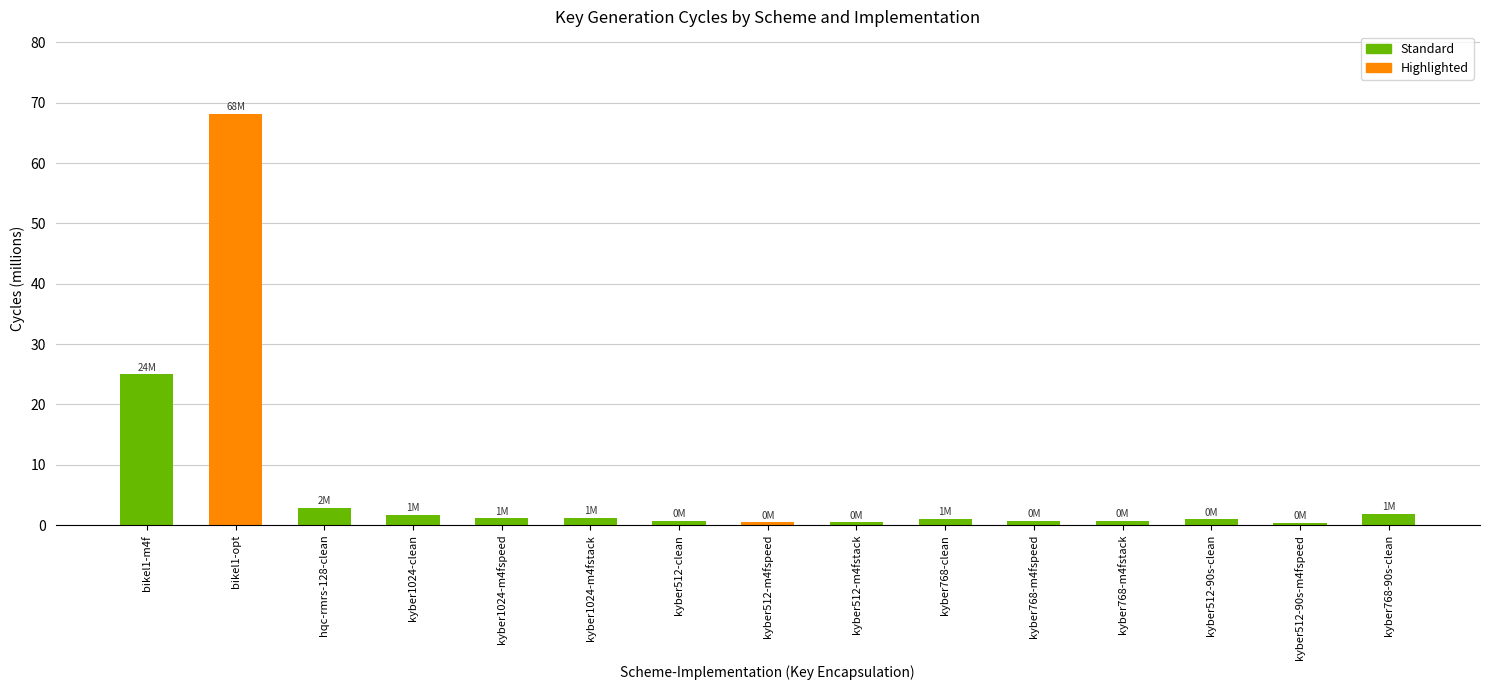

At which category does the chart reach its peak across all series?

bikel1-opt